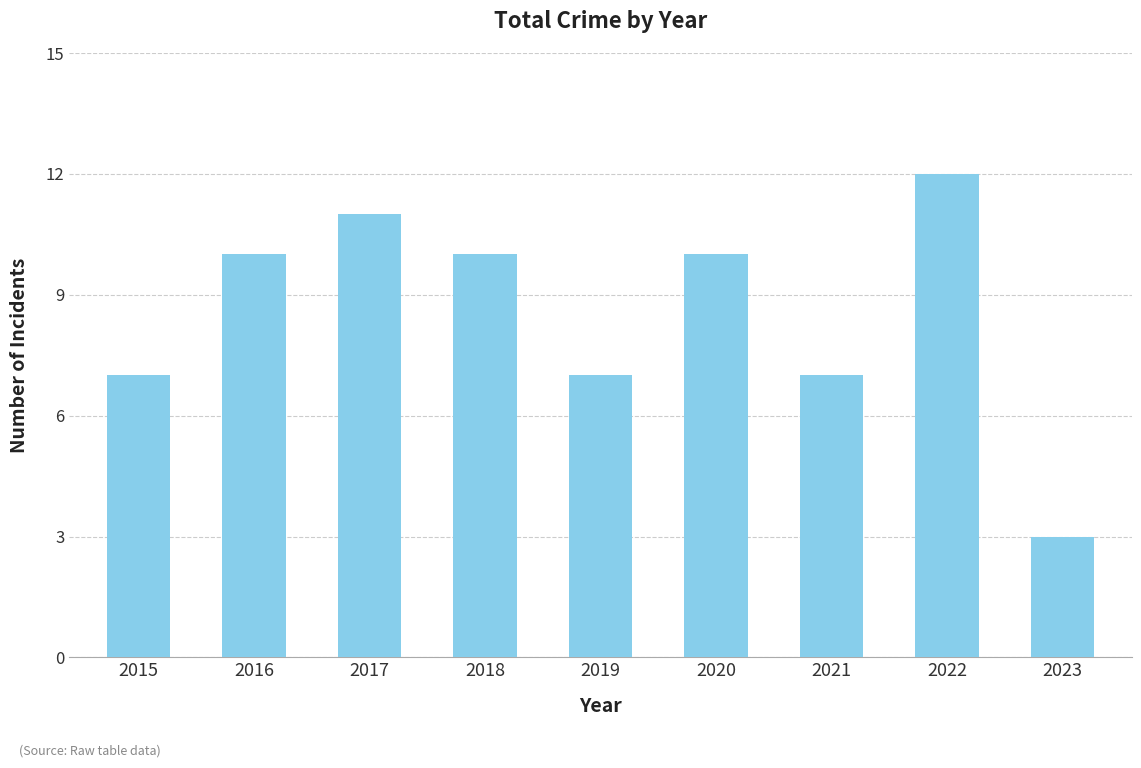

Does the chart contain any negative values?

No